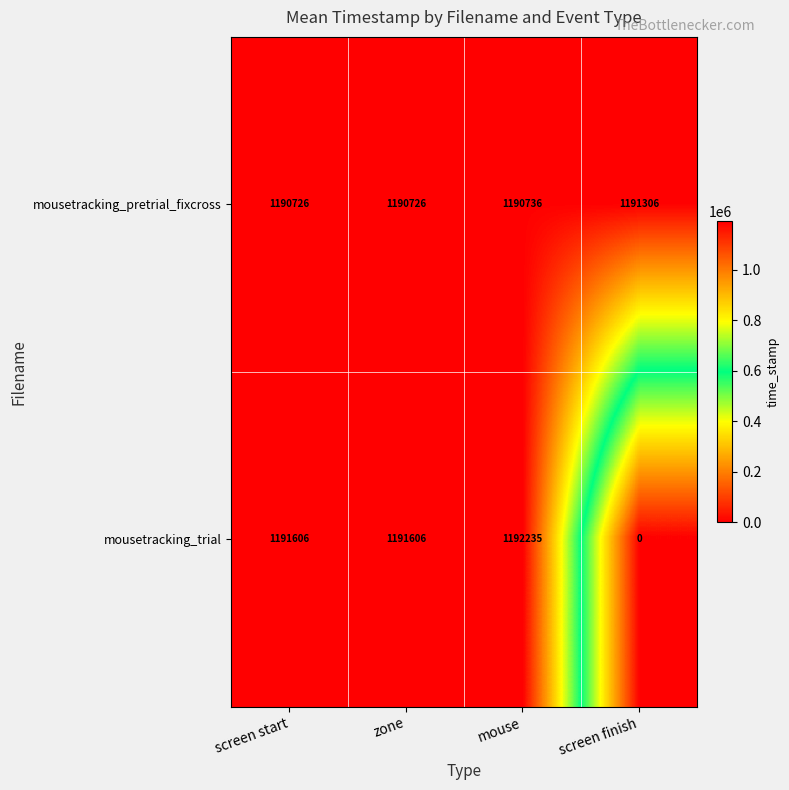

True or false: mousetracking_pretrial_fixcross has a value of 1191306 at screen finish.

True